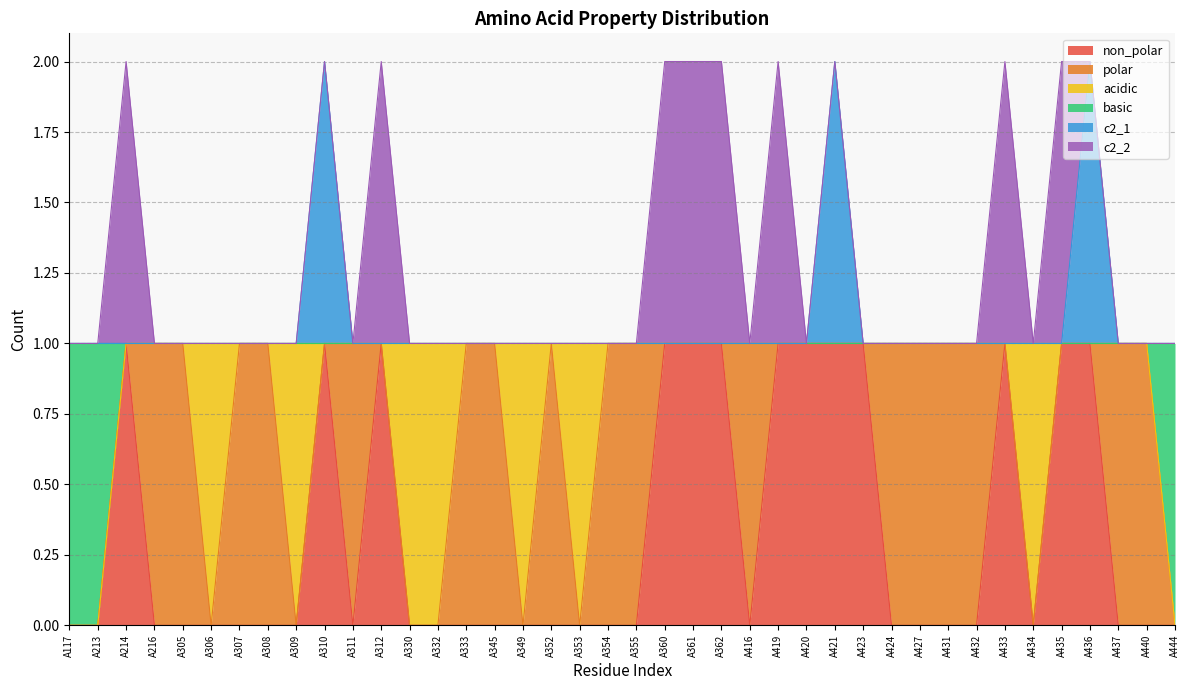

True or false: basic and c2_1 intersect in this chart.

False